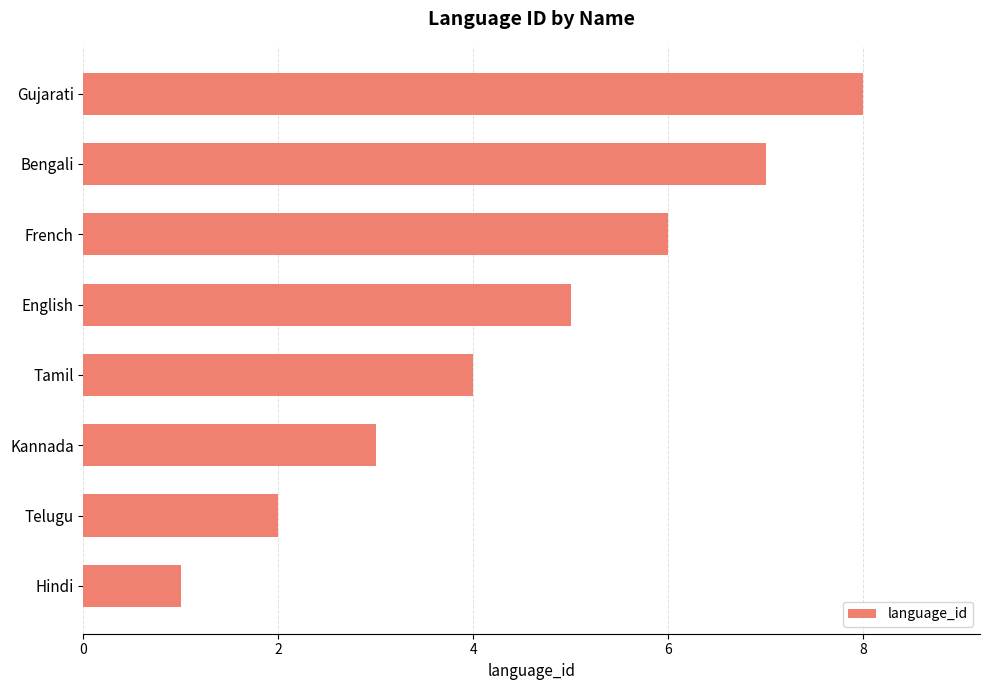

How many series are shown in this chart?

1